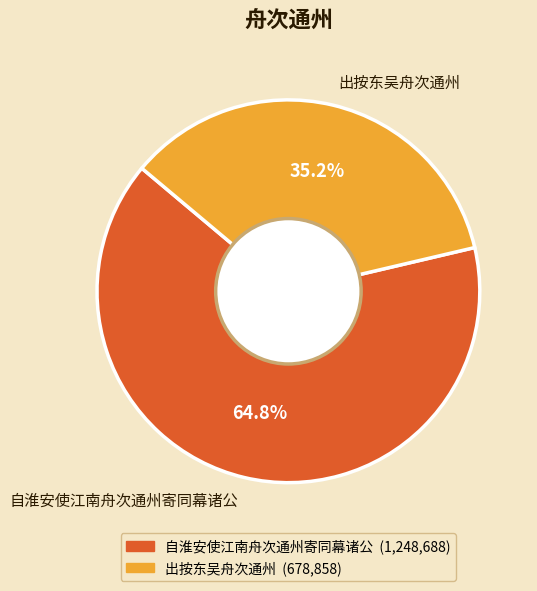

To the nearest percent, what percentage of the pie is 出按东吴舟次通州?

35%